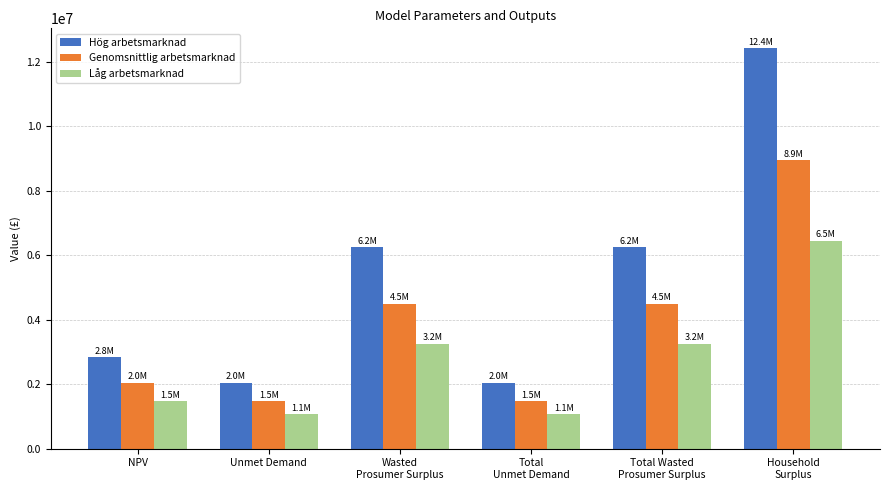

What is the label of the 1st bar from the right?

Household
Surplus